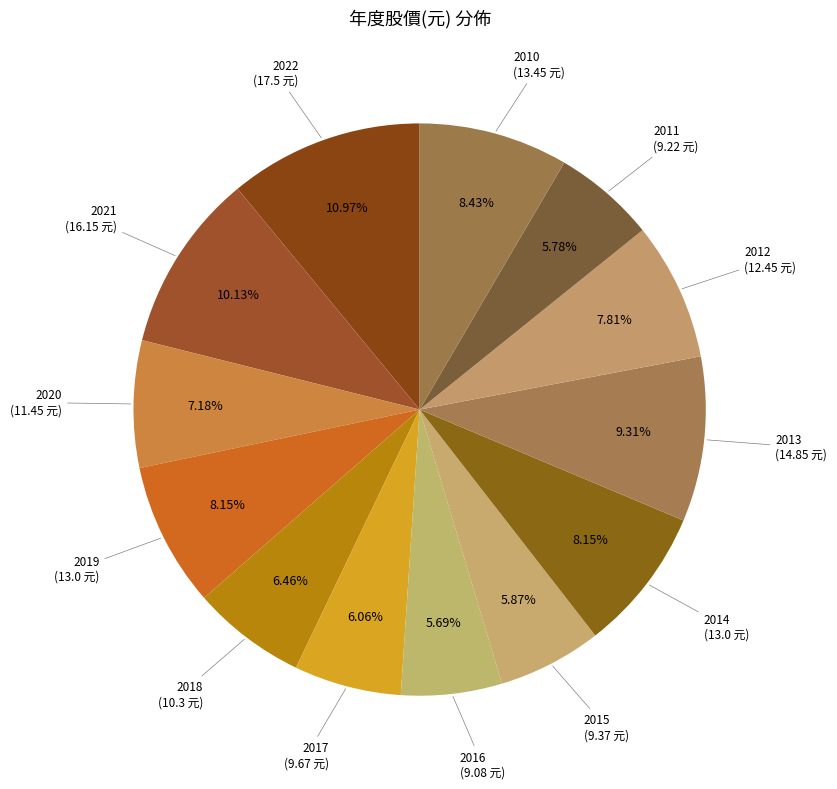

Is there a majority slice in this chart?

No